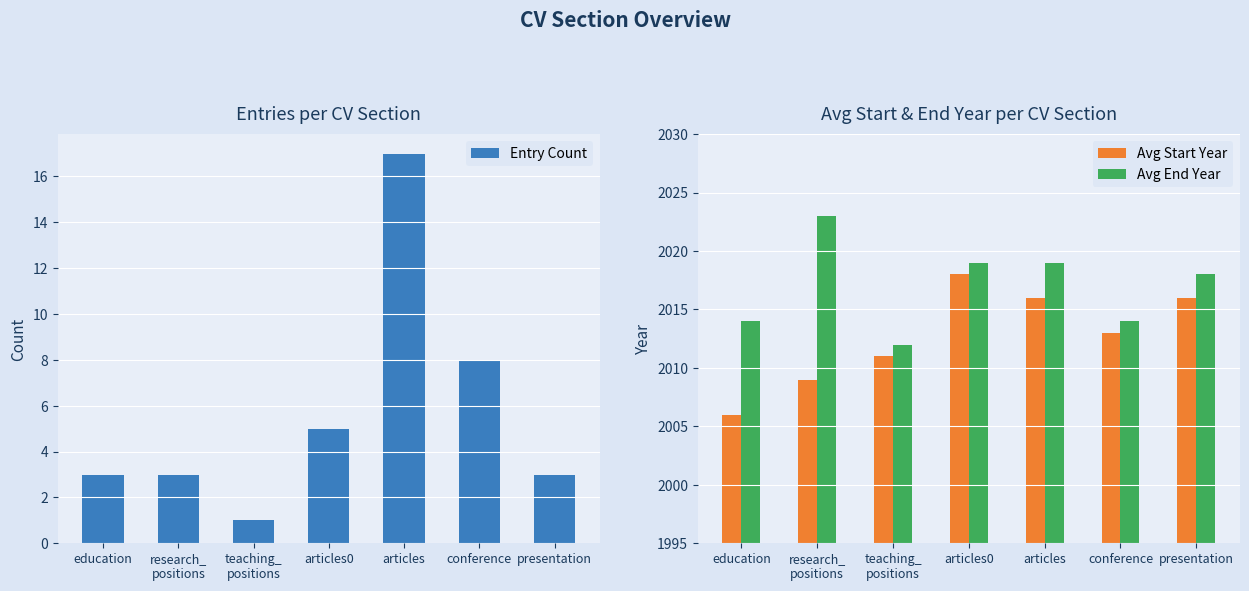

Which series has the largest total across all categories?

Avg End Year